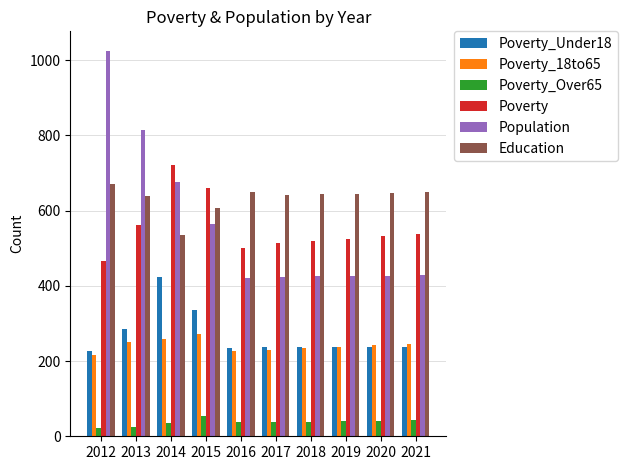

What is the value of the Poverty_Under18 bar at the 3rd from the left?

423